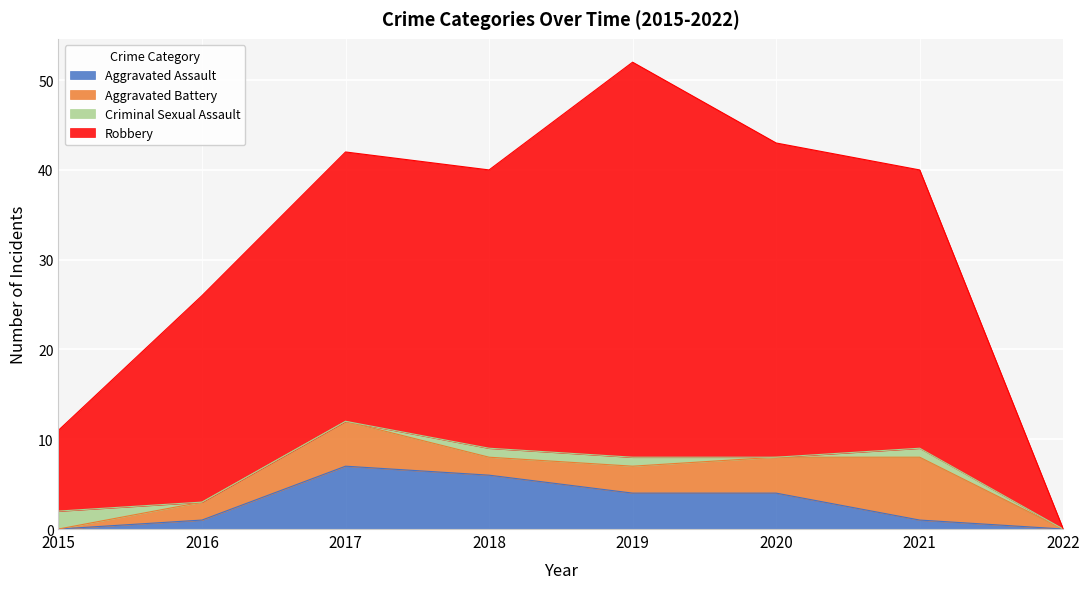

True or false: Robbery and Aggravated Assault intersect in this chart.

False